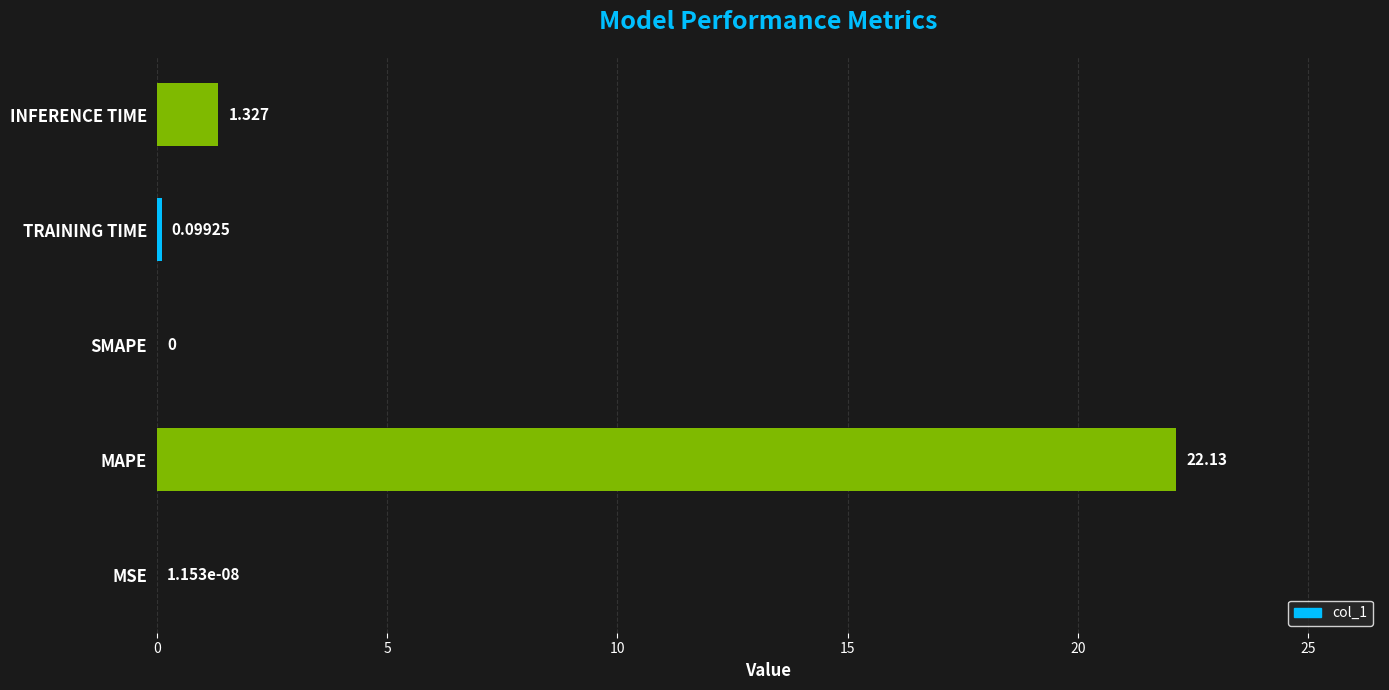

Where is the data nearest to the value 11?

INFERENCE TIME